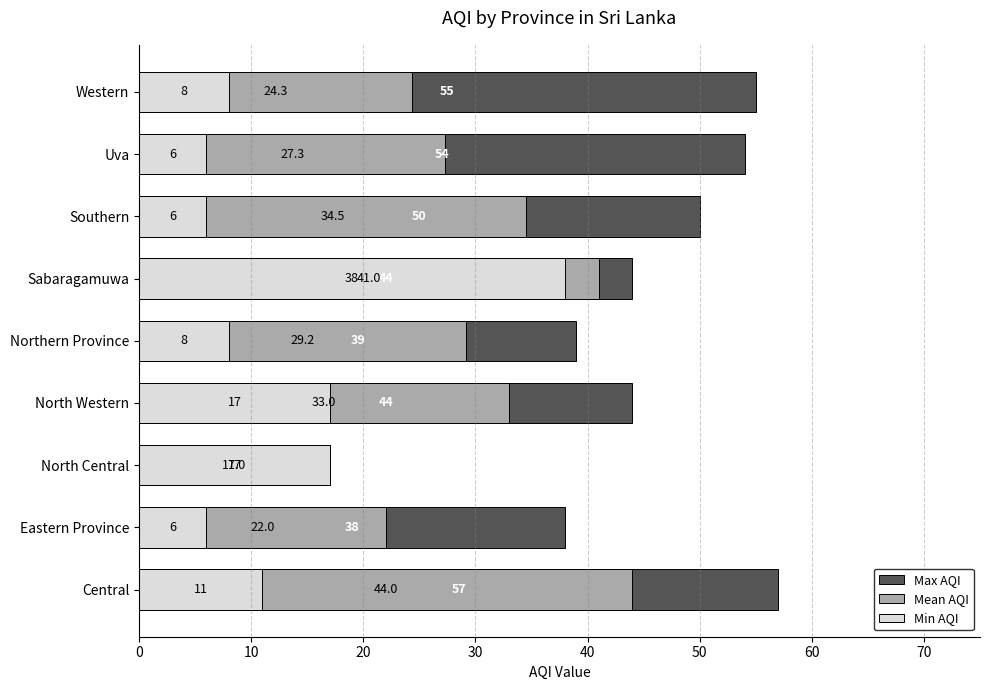

Which series has the largest total across all categories?

Max AQI